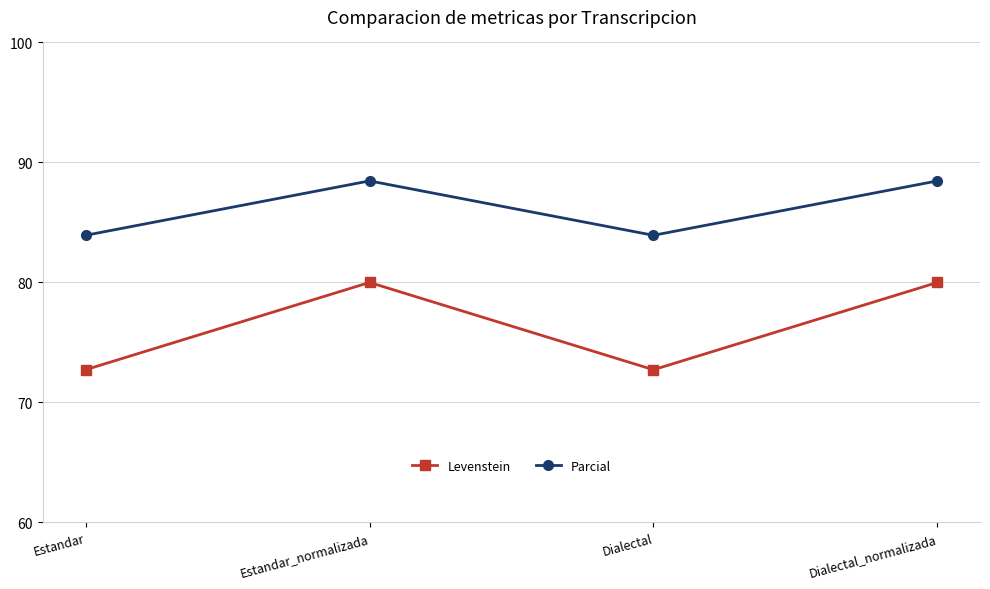

What is the label of the 3rd point from the left?

Dialectal